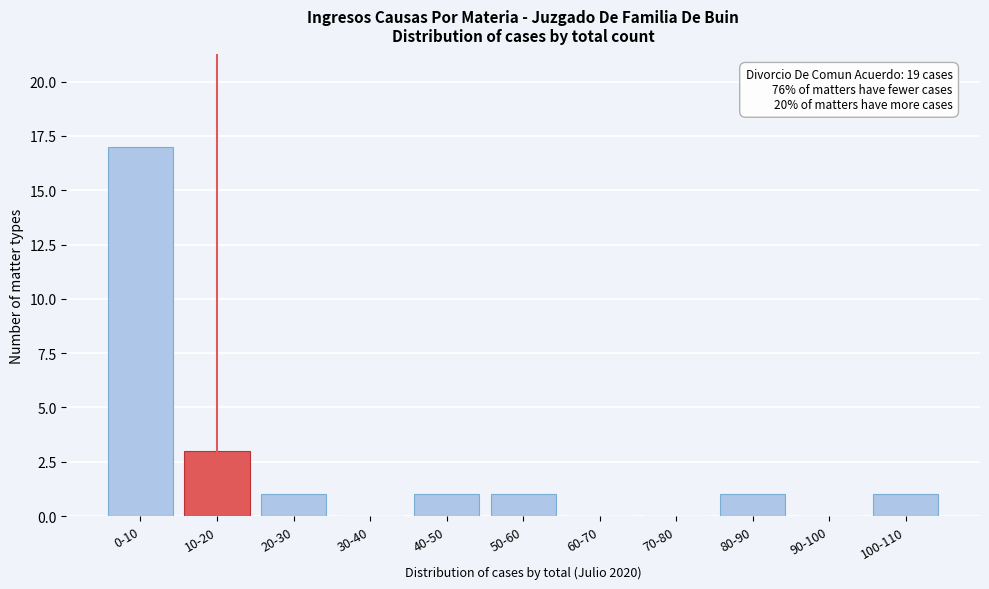

Reading left to right, extract all data points from this chart.

0-10=17	10-20=3	20-30=1	30-40=0	40-50=1	50-60=1	60-70=0	70-80=0	80-90=1	90-100=0	100-110=1